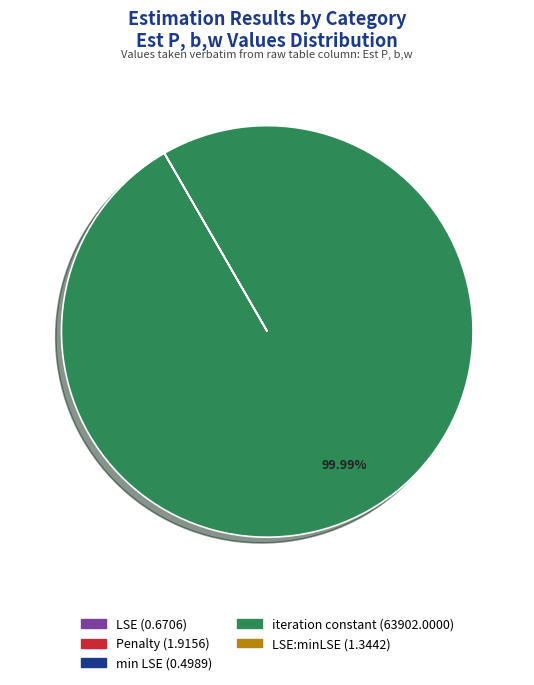

Is there a majority slice in this chart?

Yes